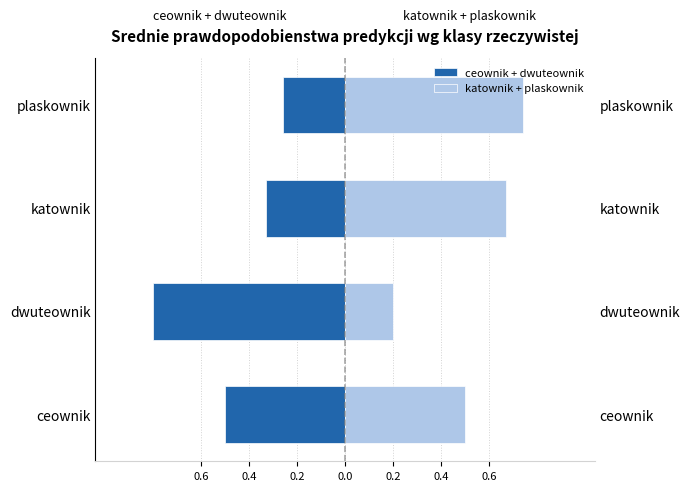

Which series has the widest spread of values?

ceownik + dwuteownik